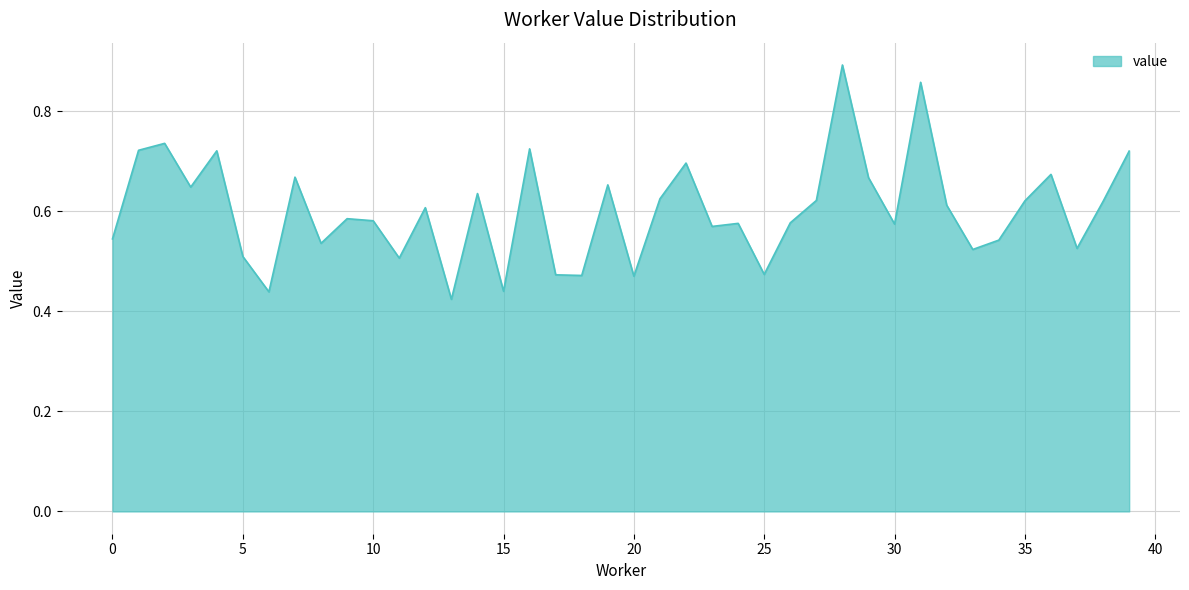

Does the chart display data point markers on the line(s)?

No